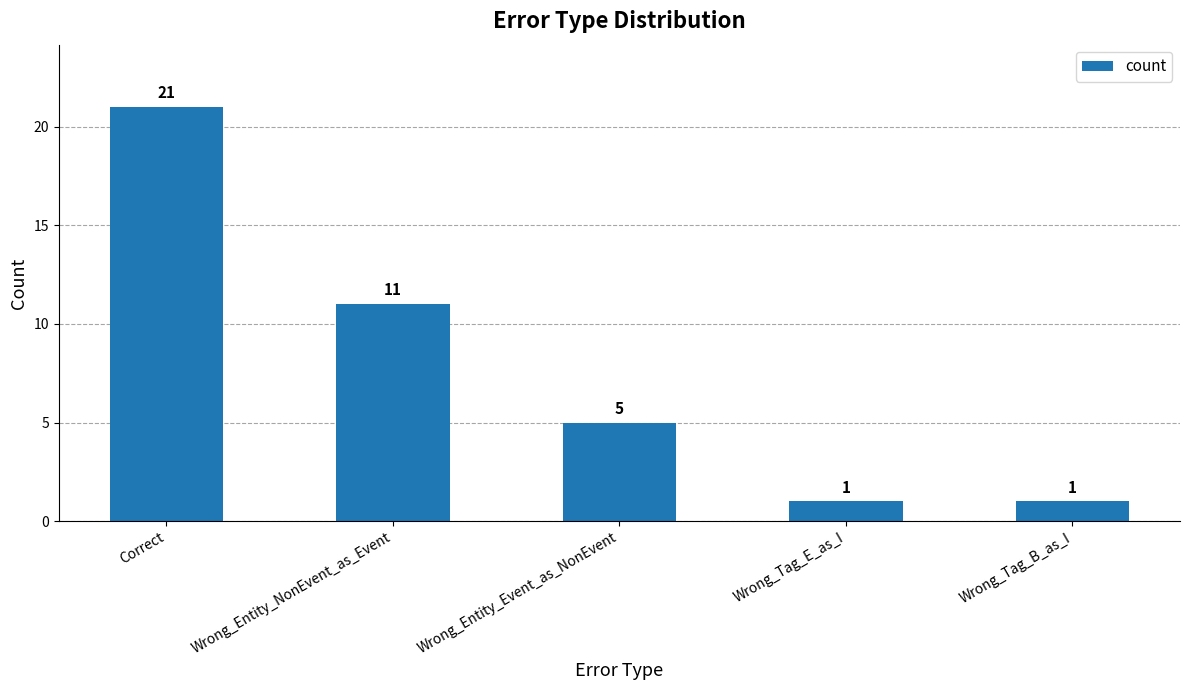

What value does the data have at Wrong_Entity_Event_as_NonEvent, to the nearest 5?

5